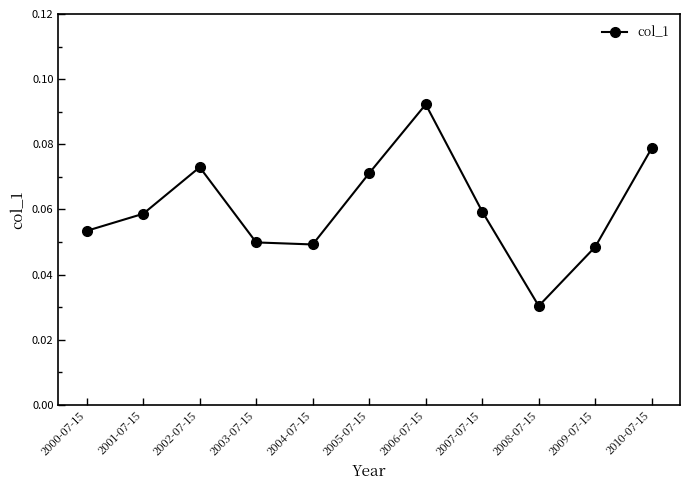

The chart shows a value of 0.0 at 2007-07-15. True or false?

False